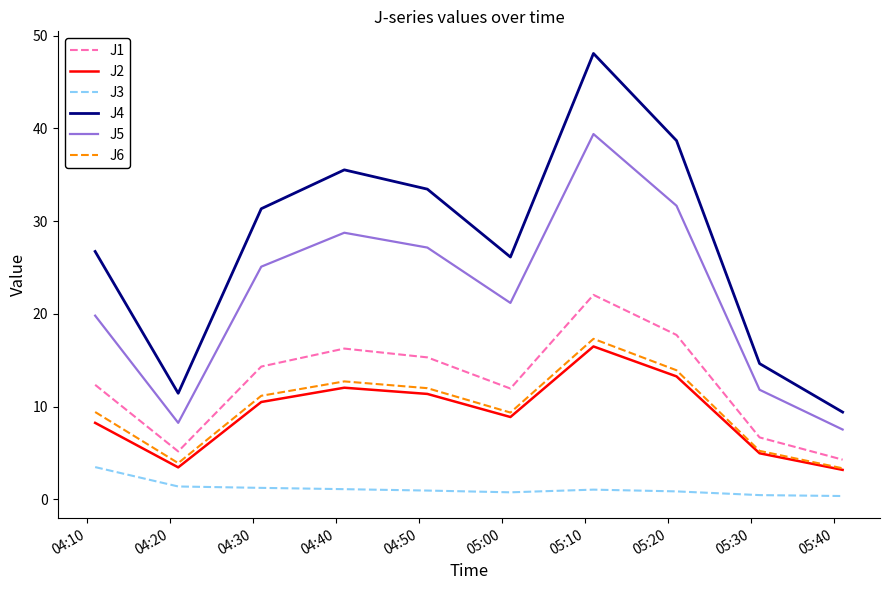

How many categories are shown in the chart?

10